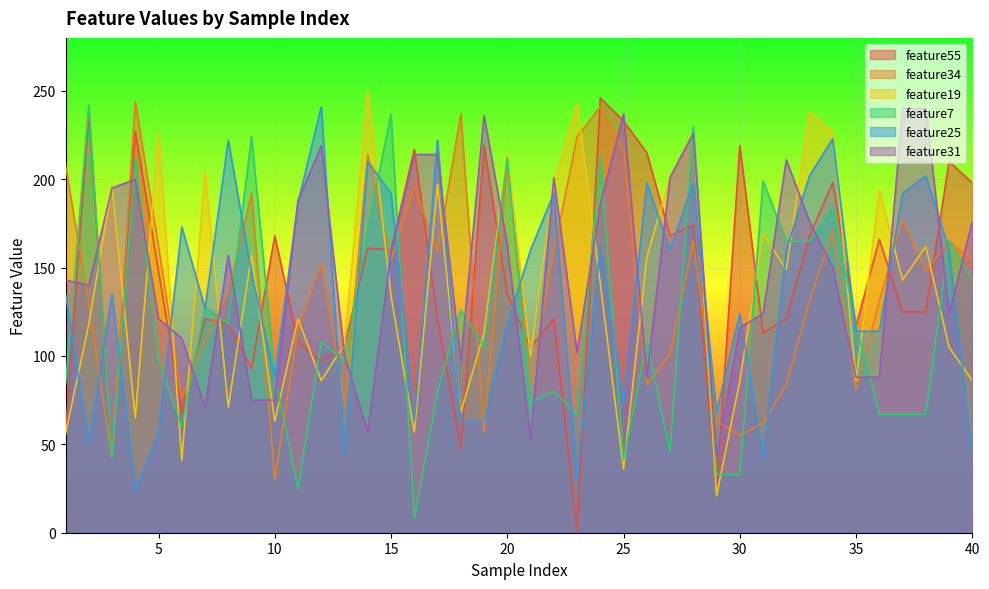

Where is the first local minimum for feature34?

3